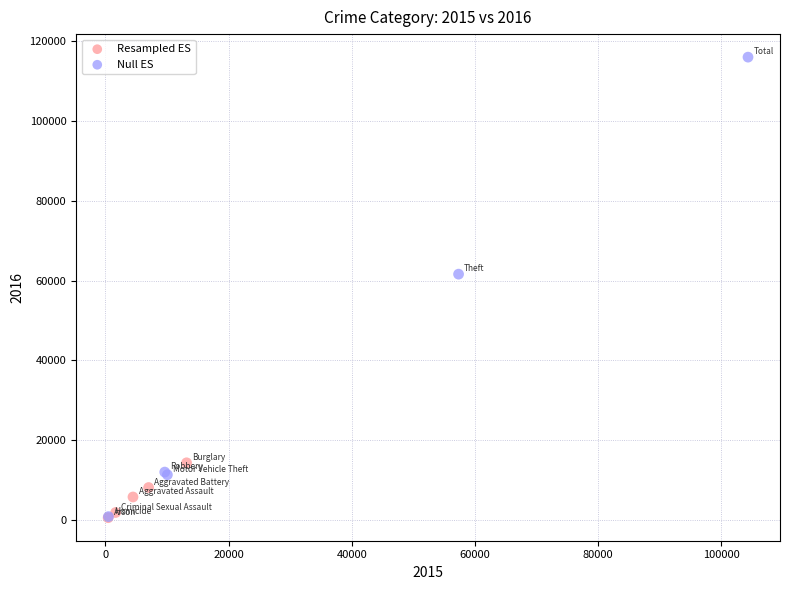

Which series contains the highest Y value?

Null ES